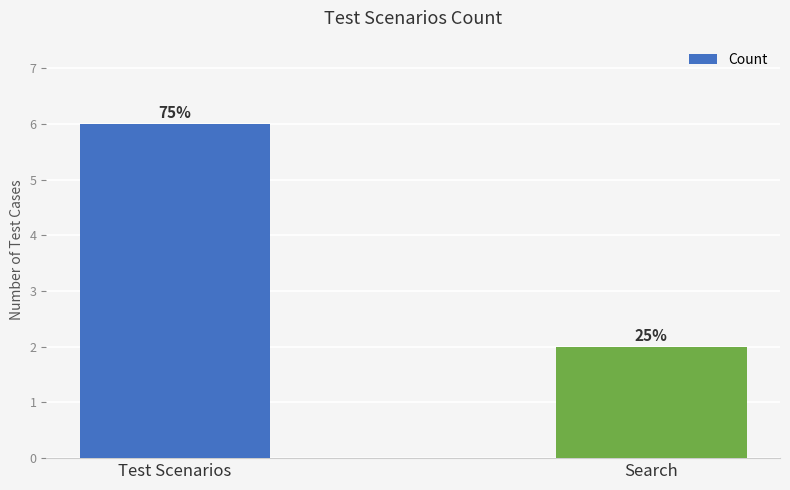

Does the chart contain stacked bars?

No